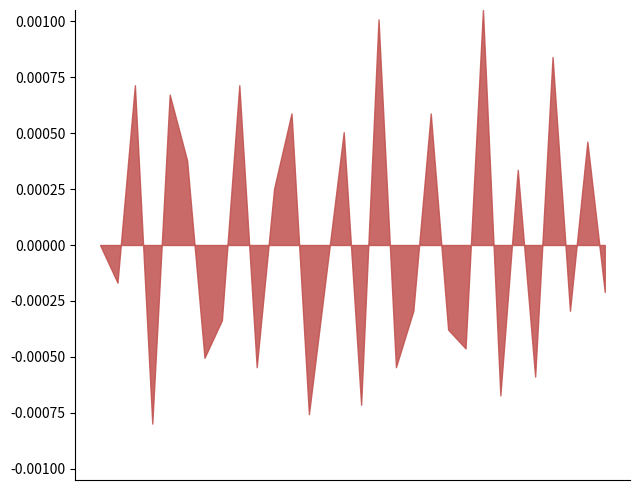

How many distinct data groups are displayed?

1